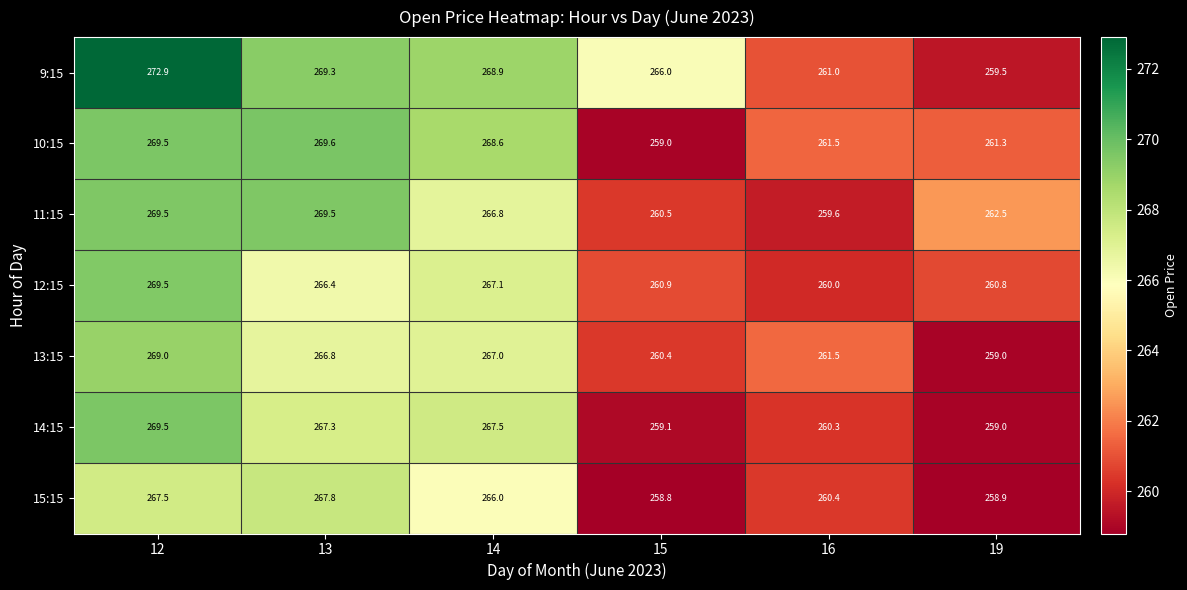

What is the spread (max minus min) of values at 12?

5.4